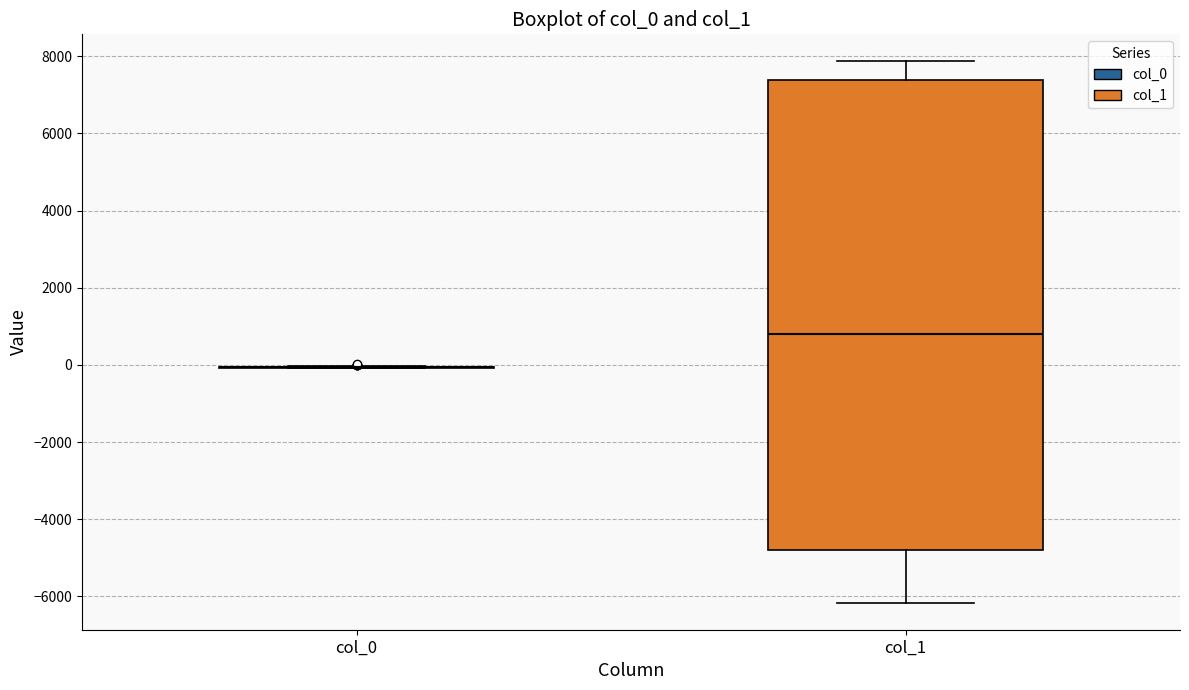

Comparing the boxes themselves (not the whiskers), which one is the tallest?

col_1